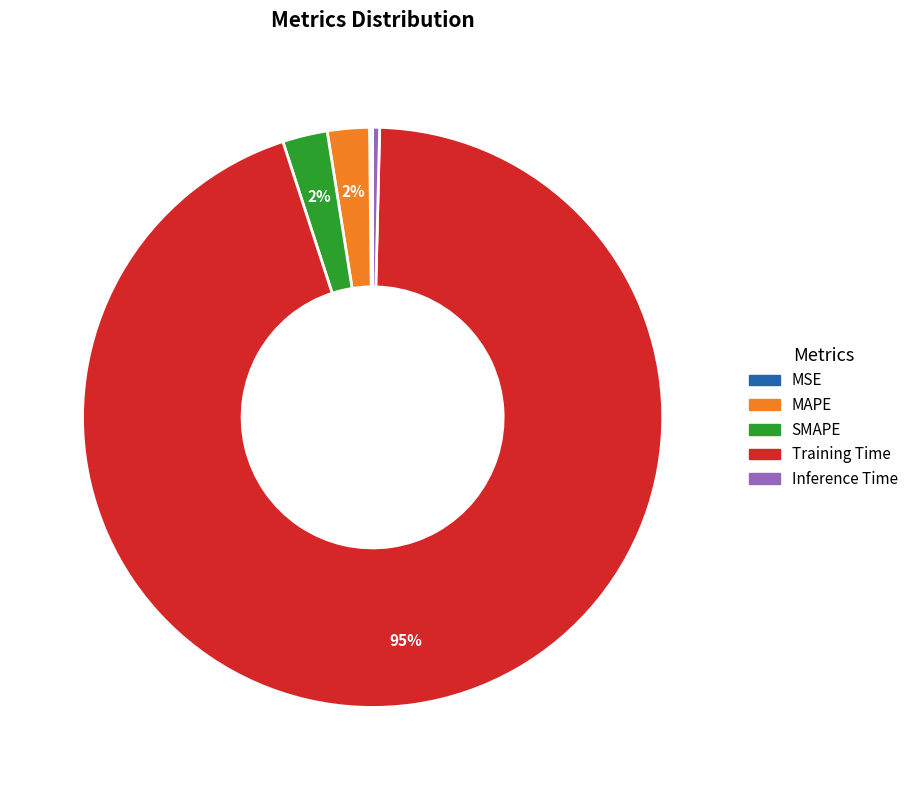

Which has a higher value, MAPE or Inference Time?

MAPE